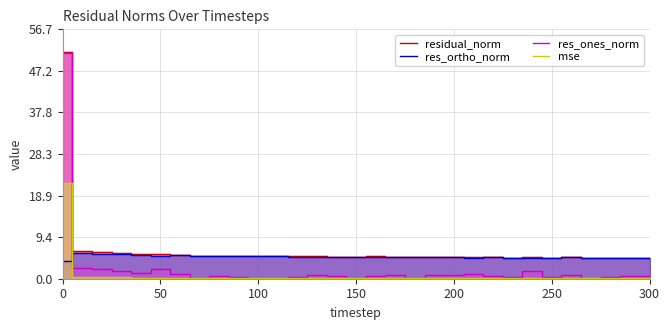

Which series has the largest range (max minus min)?

res_ones_norm